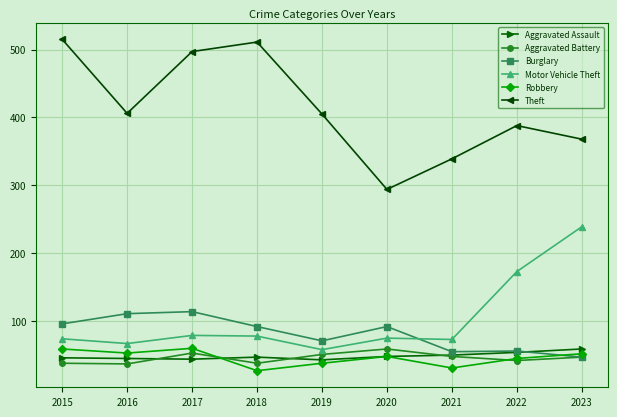

What is the difference between the highest and lowest values at 2021?

308